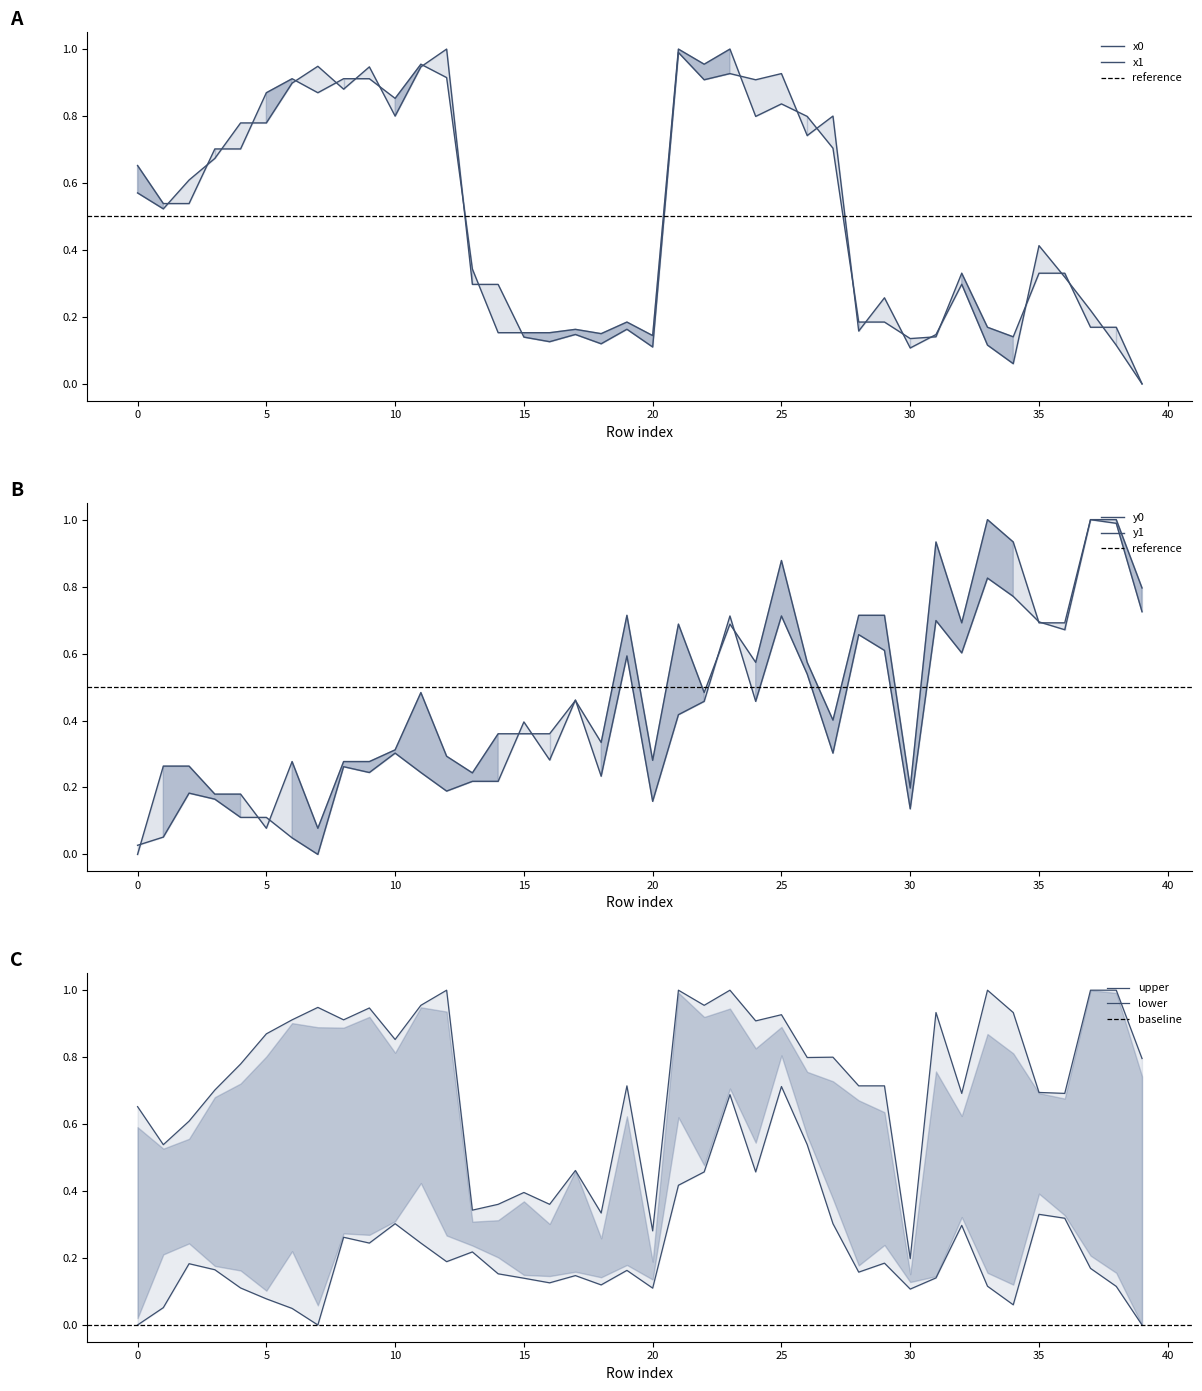

At which label is x0 closest to 0?

39